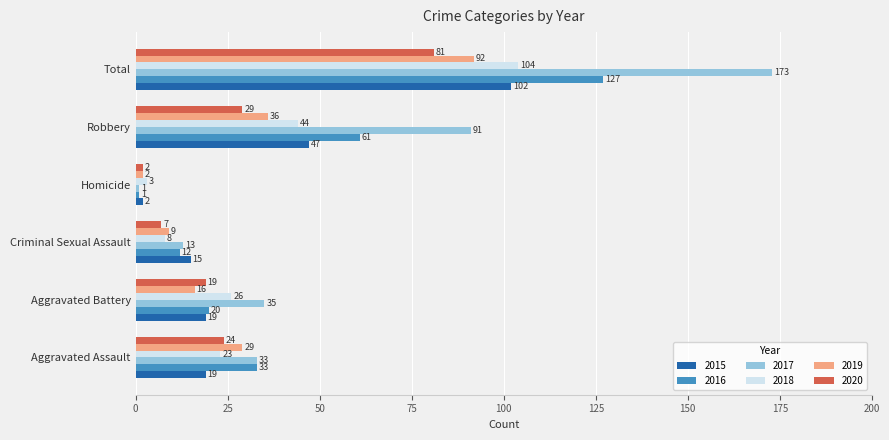

The 2016 series shows 30 at Robbery. True or false?

False